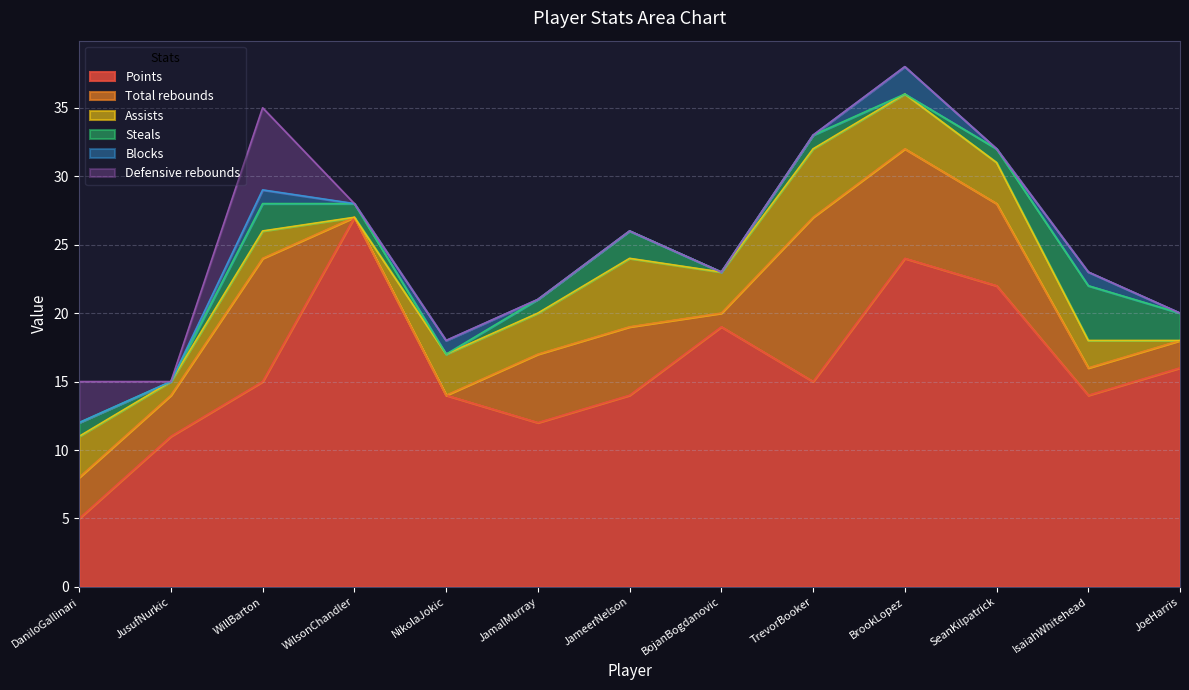

Which series has the largest total across all categories?

Points